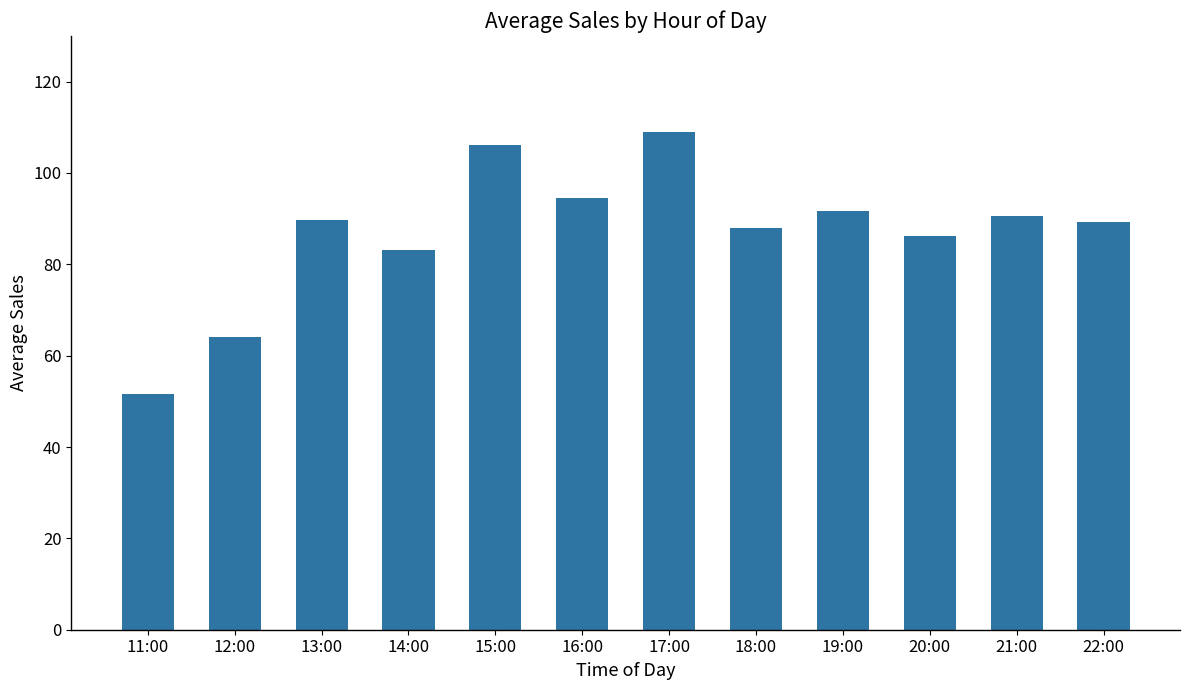

At which category does the chart reach its peak across all series?

17:00